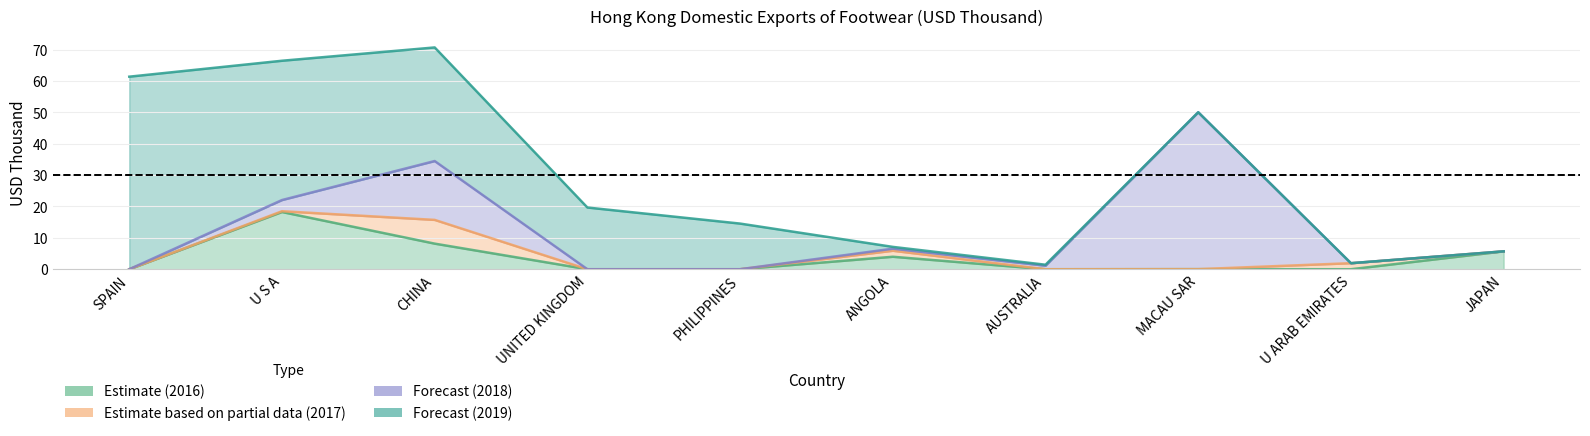

Does the chart have visible grid lines?

Yes